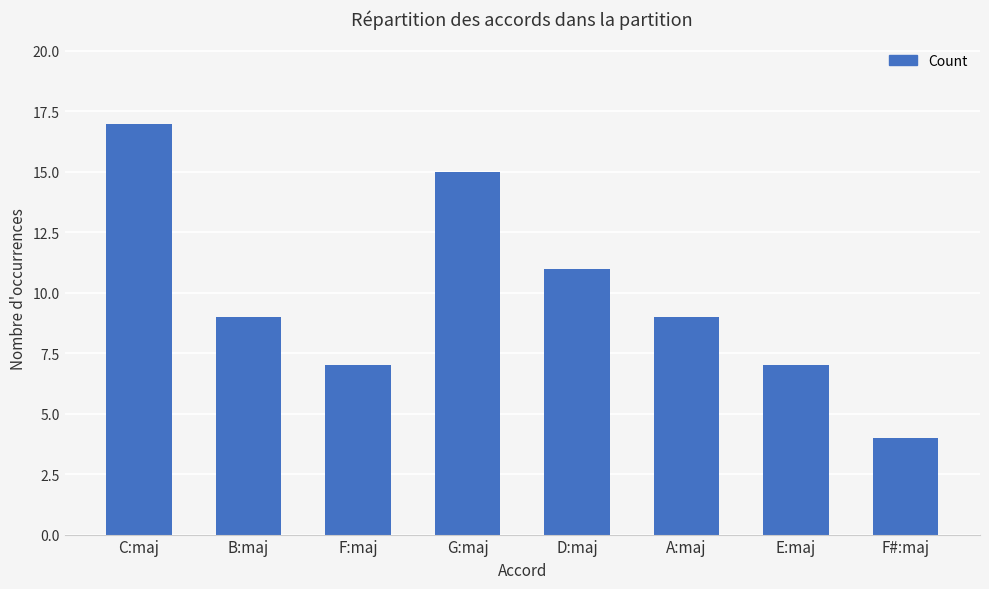

The value at A:maj is 3. True or false?

False